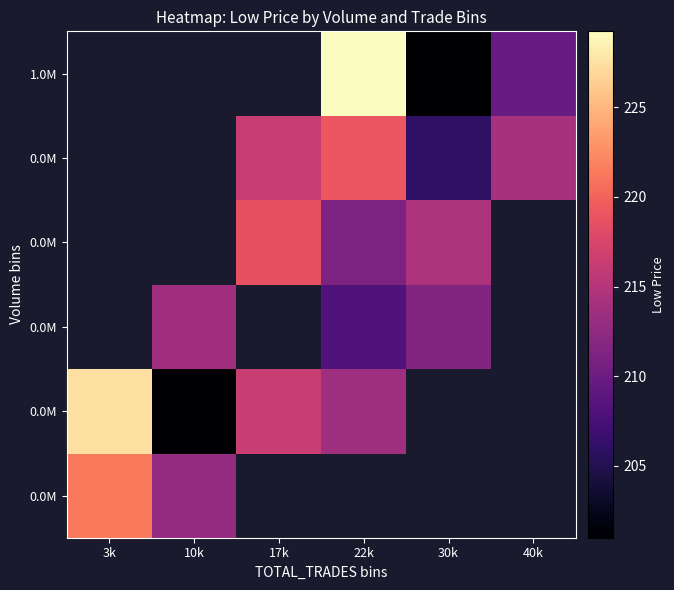

What is the minimum value shown in the chart?

201.0